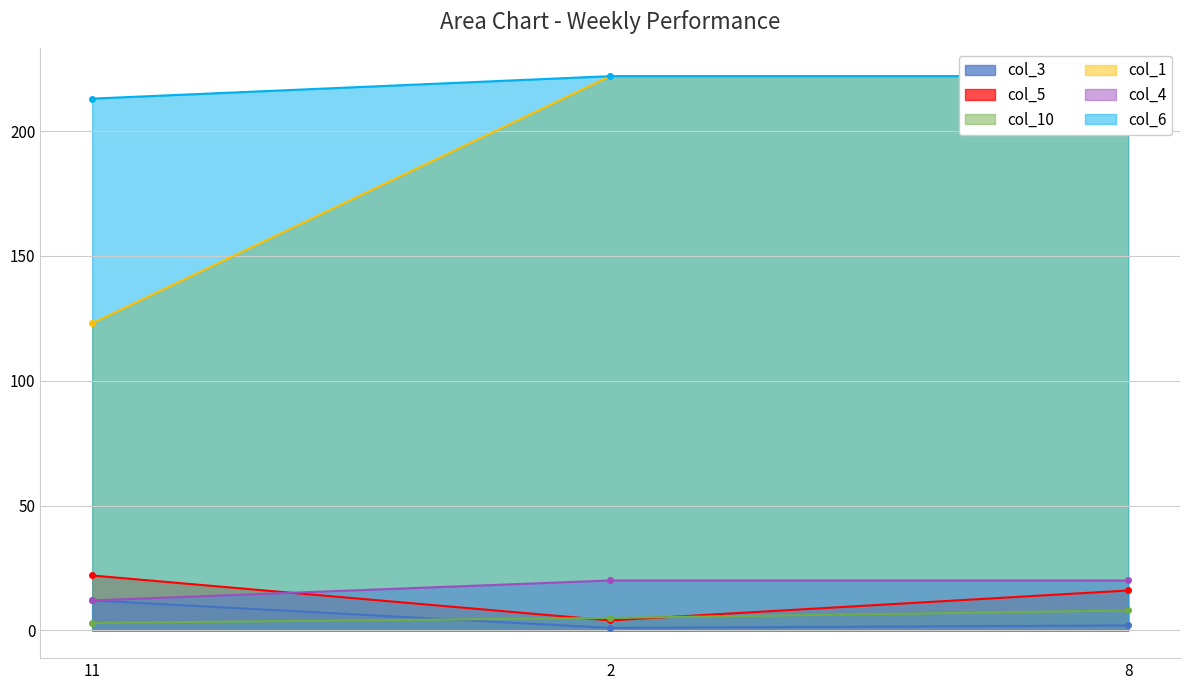

What is the difference between the highest and lowest values at 2?

221